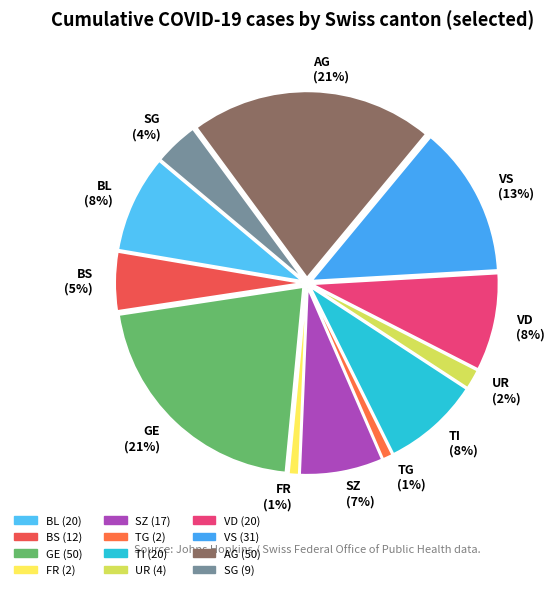

To the nearest percent, what percentage of the pie is FR?

1%